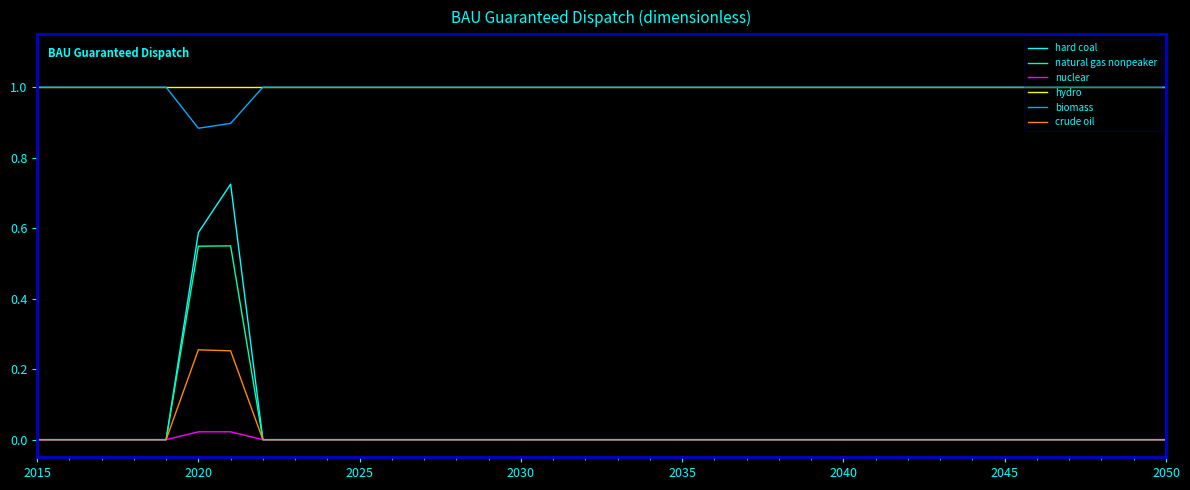

Which series has the widest spread of values?

hard coal